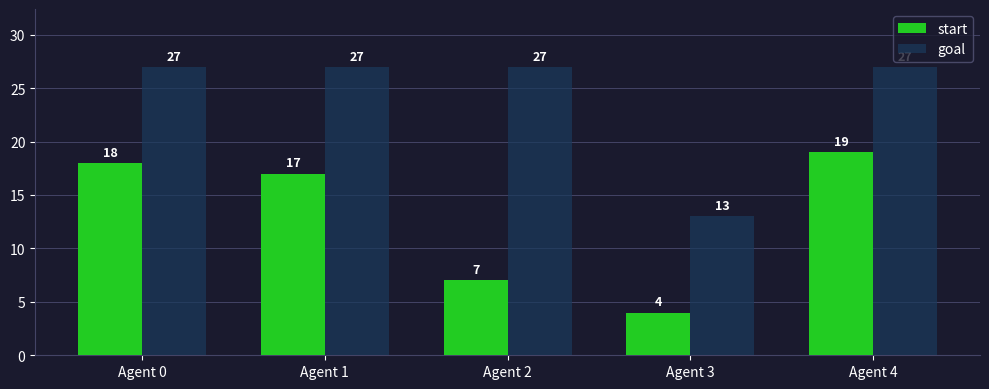

Which label corresponds to the smallest value in the chart?

Agent 3